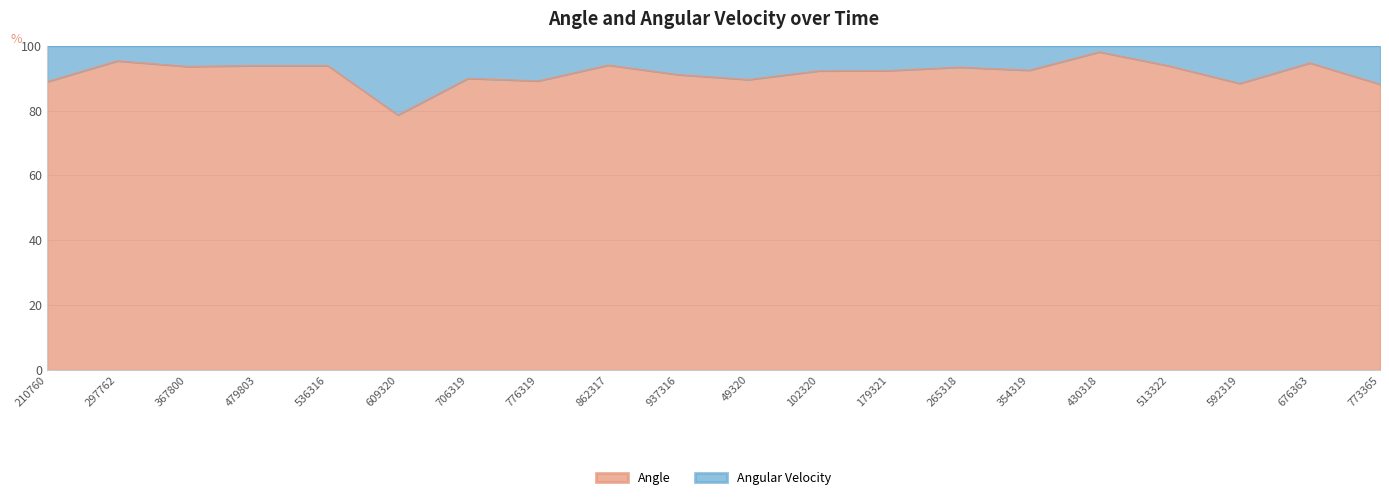

True or false: the data shows 19.8 at 862317.

False